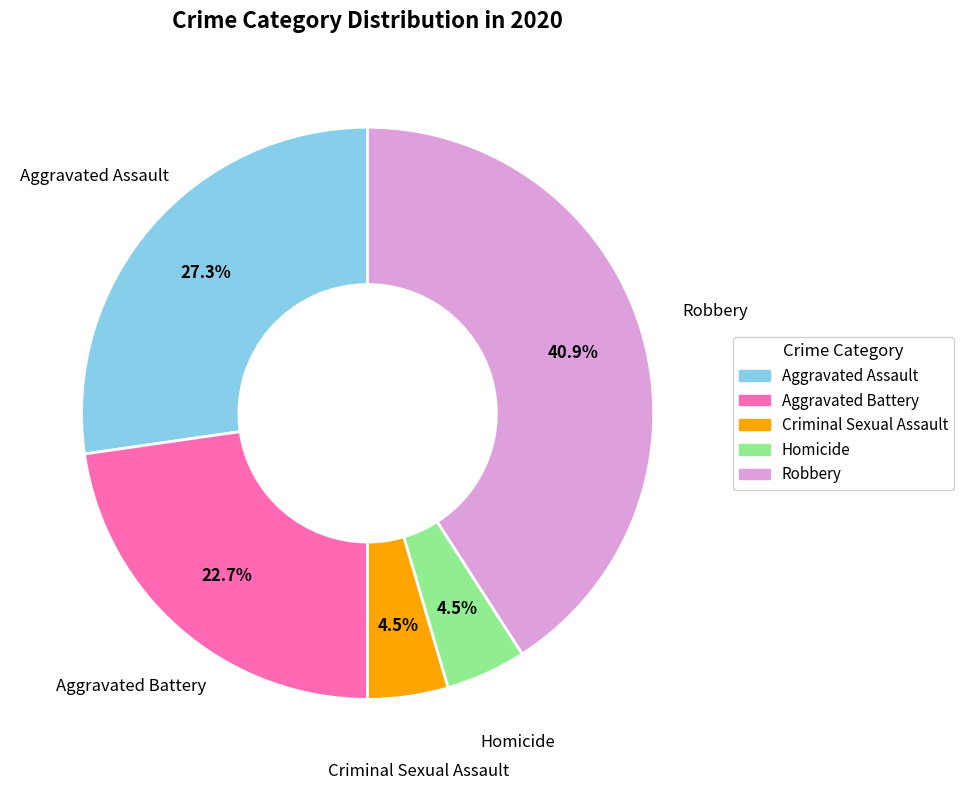

The Robbery slice represents 41% of the pie. True or false?

True